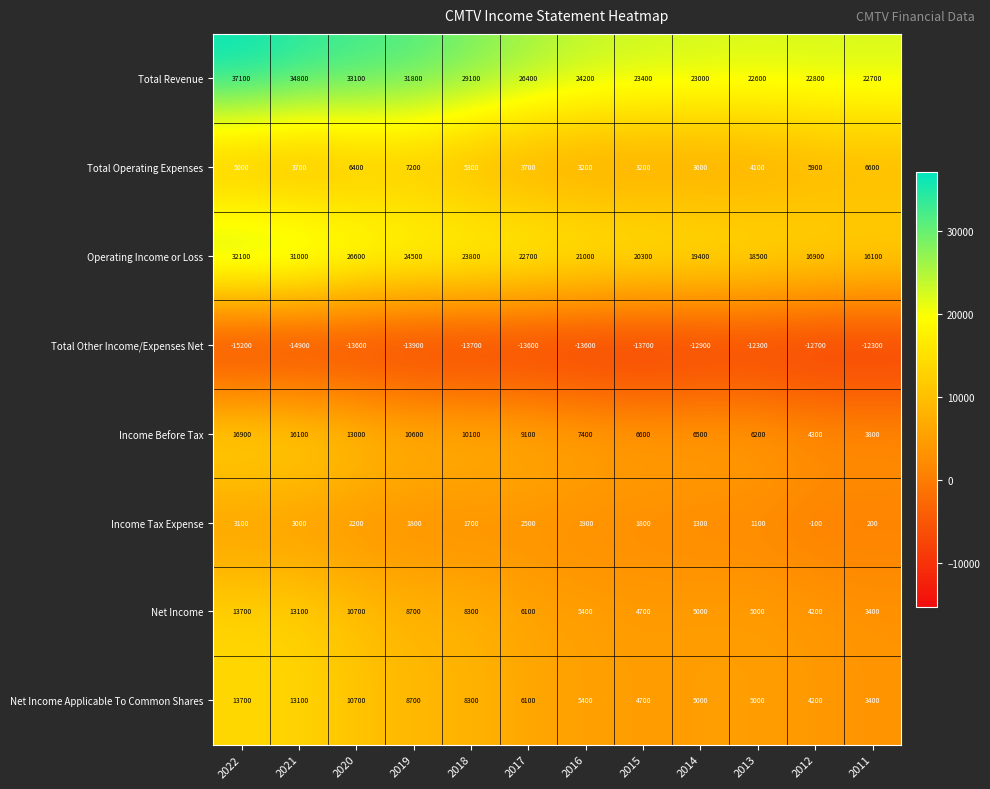

What is the spread (max minus min) of values at 2011?

35000